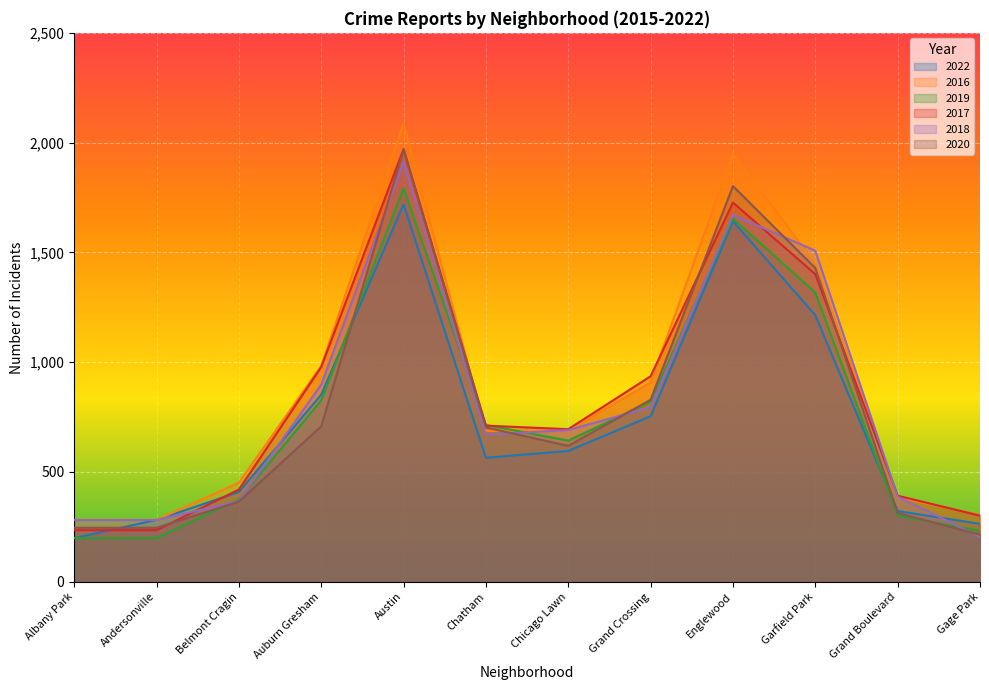

At which label does 2017 first exceed 711?

Auburn Gresham